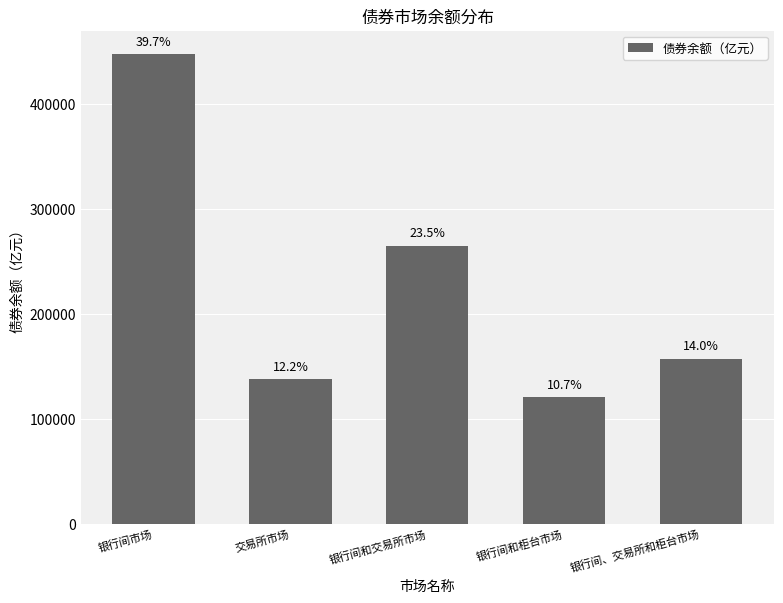

What is the minimum value shown in the chart?

120271.6